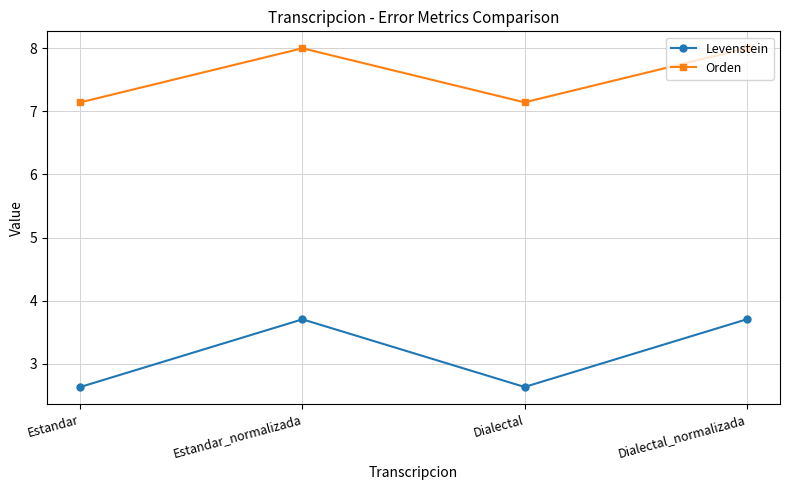

What value does the Orden series have at Dialectal?

7.1